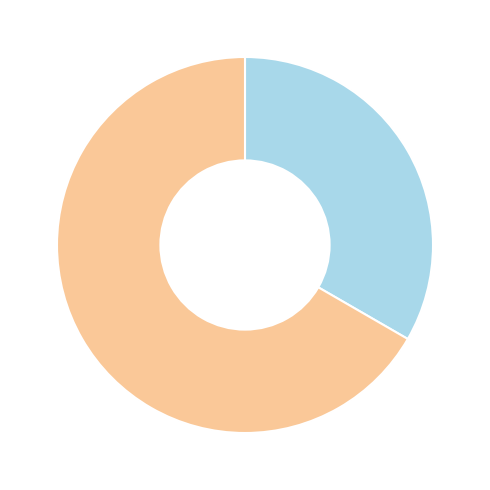

Is there any slice that represents more than half of the pie?

Yes